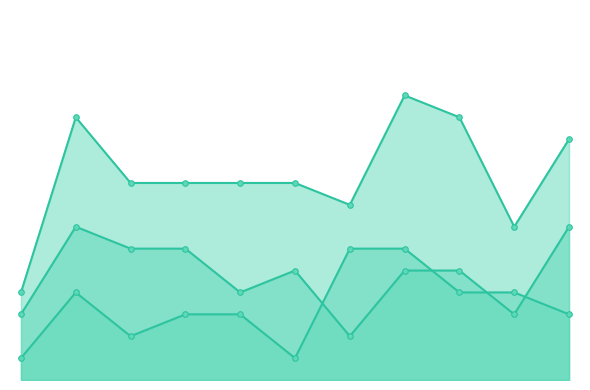

How many lines are shown in the chart?

3